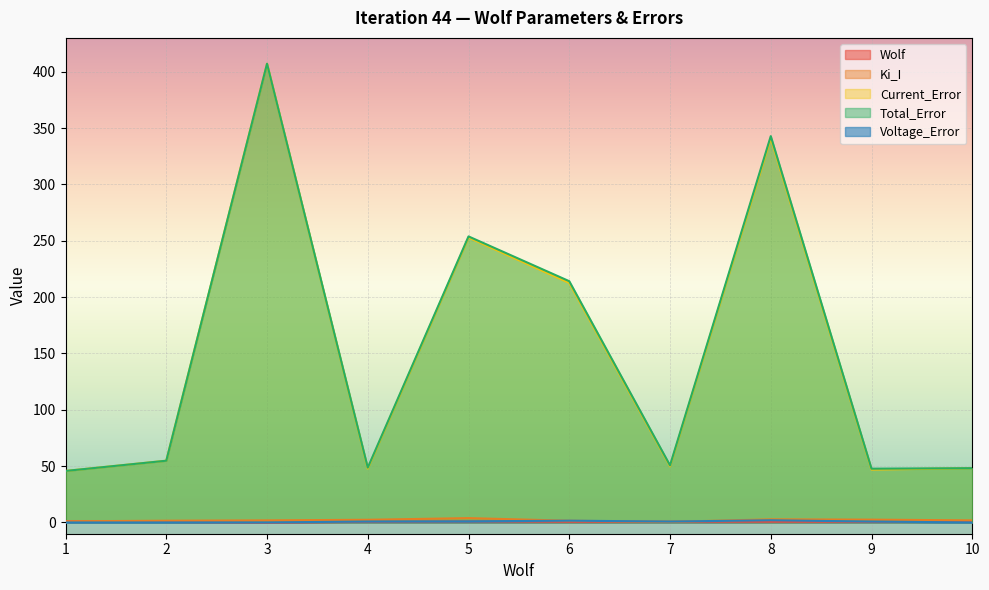

True or false: Total_Error and Voltage_Error intersect in this chart.

False